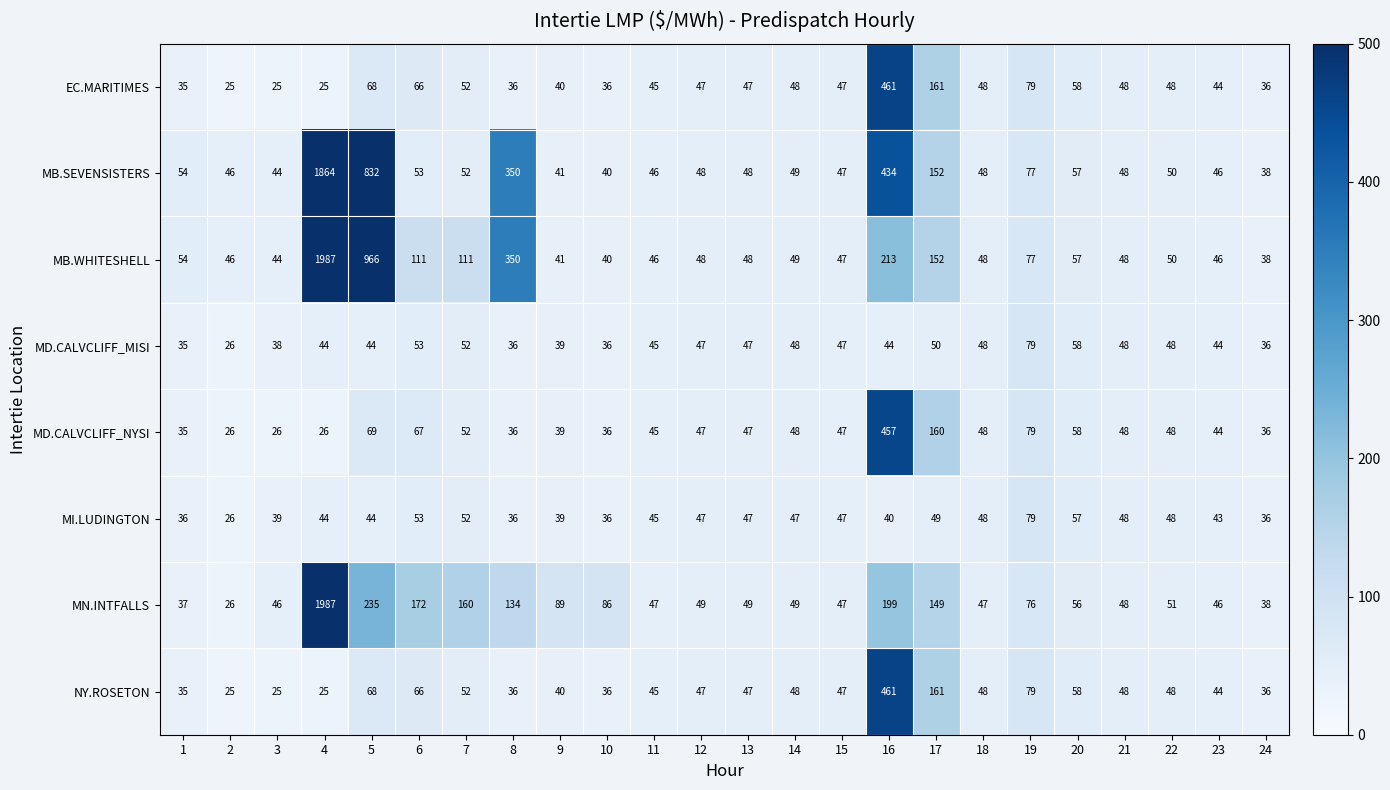

What is the average value of the MI.LUDINGTON series?

45